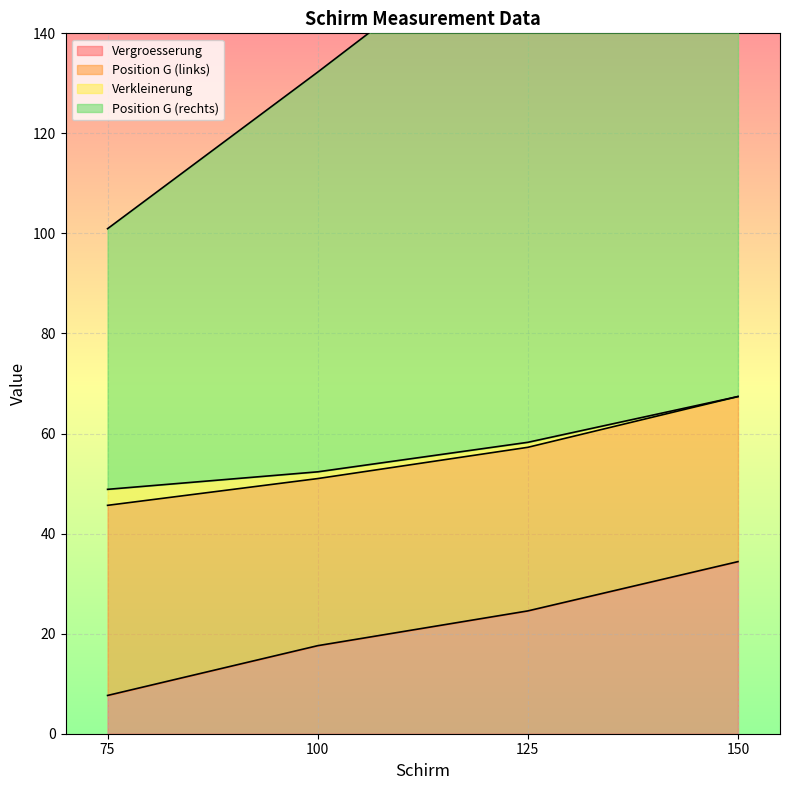

How many values in the Position G (rechts) series are below 164?

2